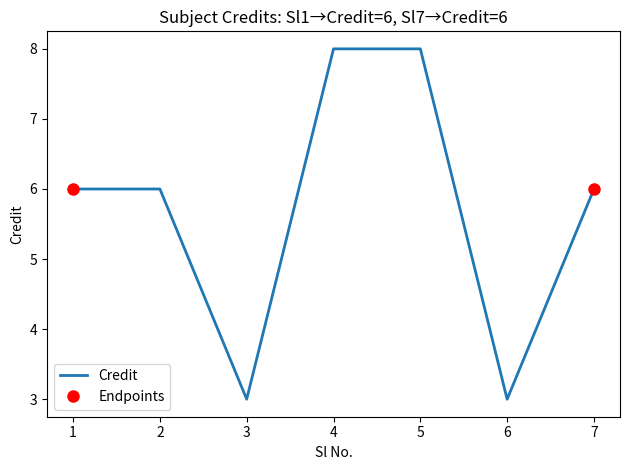

Approximately how many times larger is the value at 4 compared to 6?

2.7